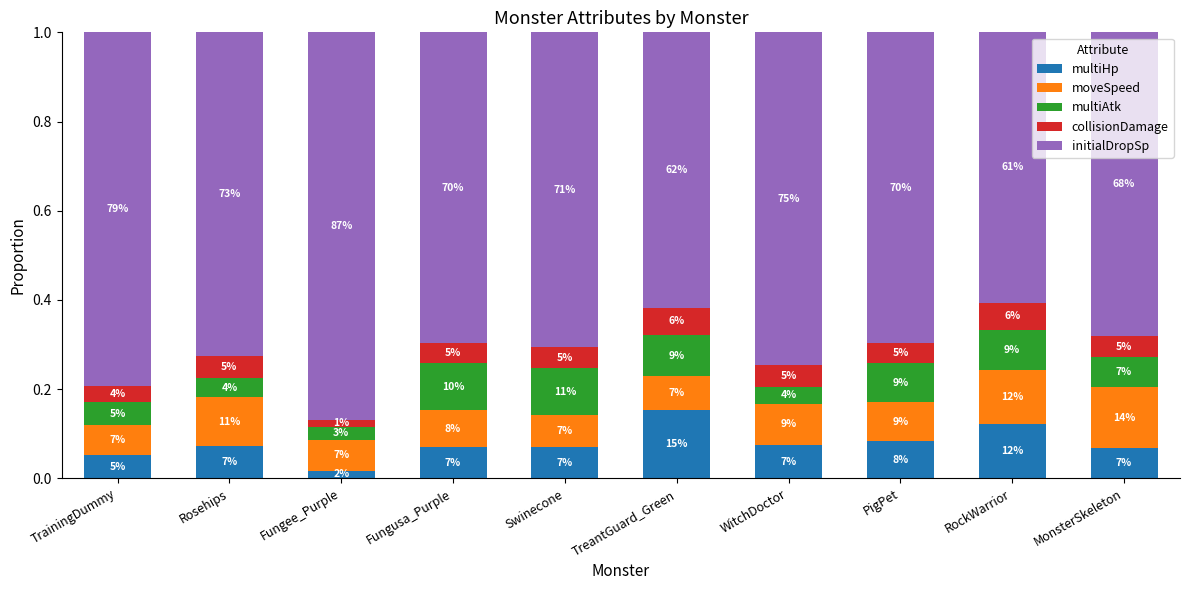

Are the bars grouped side by side (vs. stacked)?

No